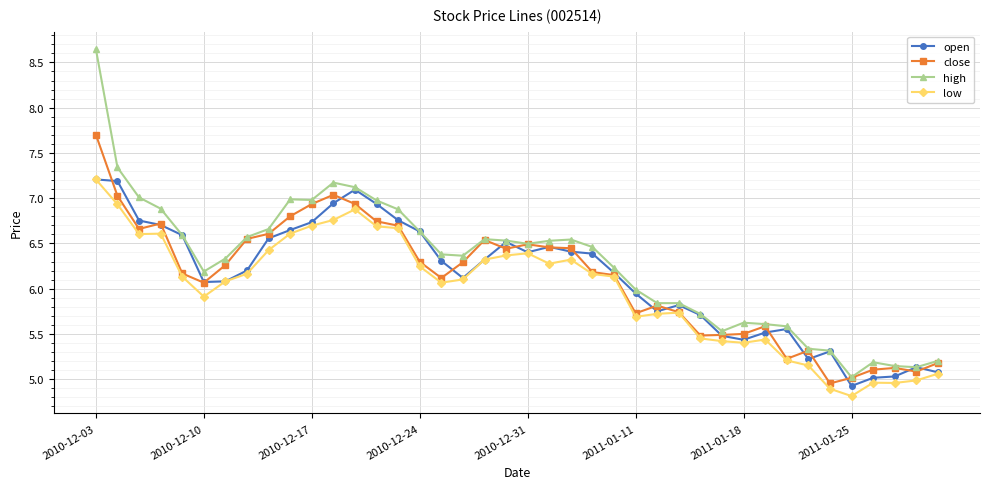

True or false: open has more than 0 interior local peaks.

True